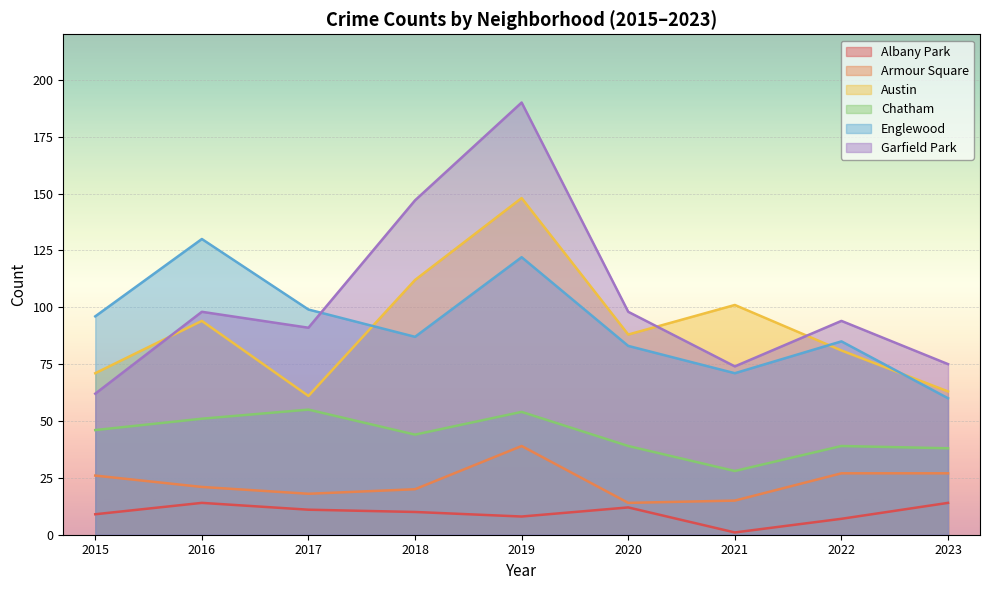

Reading left to right, what are all the values shown in this chart?

Albany Park: 9	14	11	10	8	12	1	7	14
Armour Square: 26	21	18	20	39	14	15	27	27
Austin: 71	94	61	112	148	88	101	81	63
Chatham: 46	51	55	44	54	39	28	39	38
Englewood: 96	130	99	87	122	83	71	85	60
Garfield Park: 62	98	91	147	190	98	74	94	75